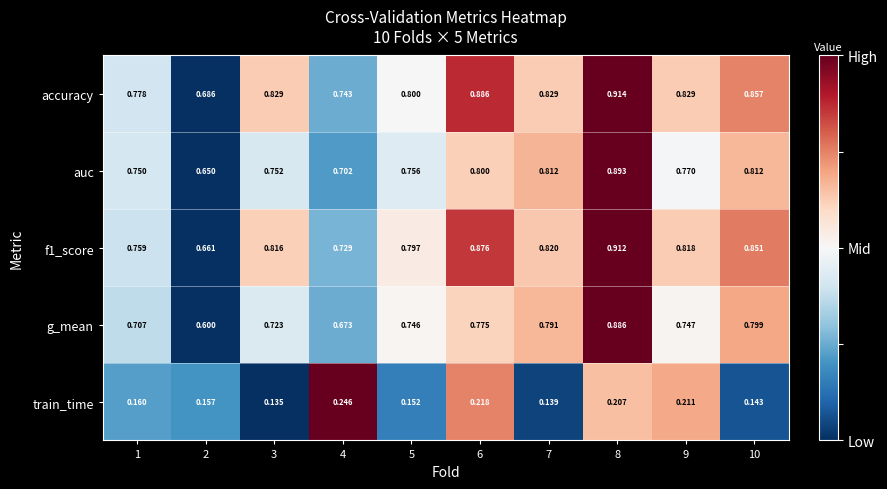

At how many categories does at least one series exceed 0?

10